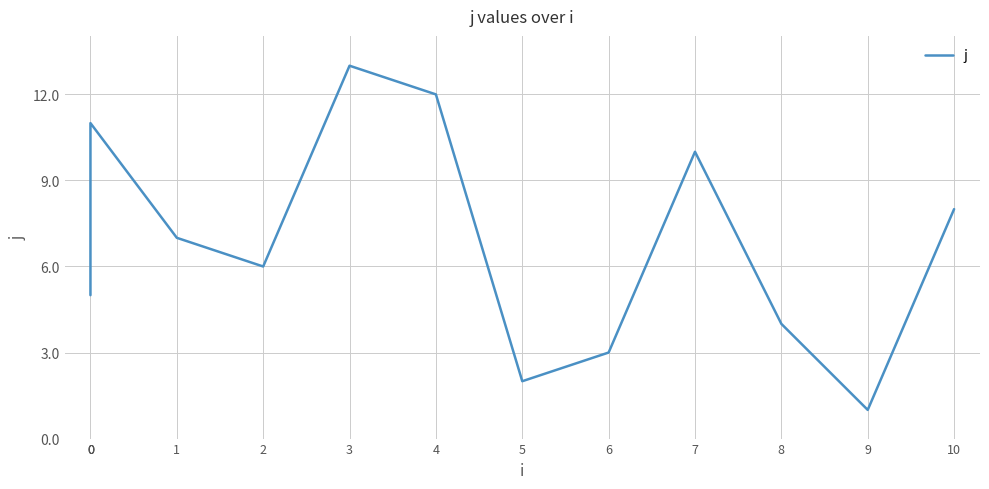

Approximately how many times larger is the value at 1 compared to 2?

1.2